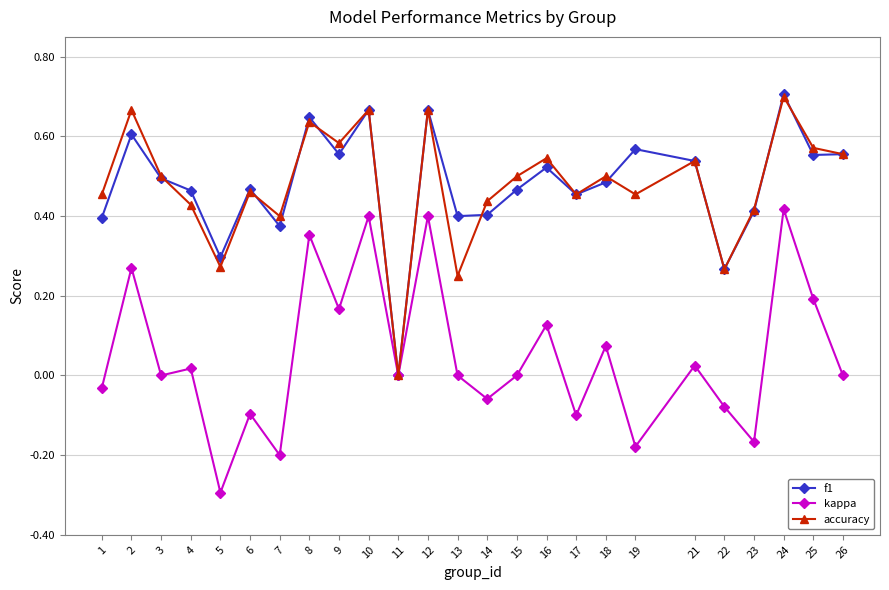

How many interior local peaks does the accuracy series have?

9